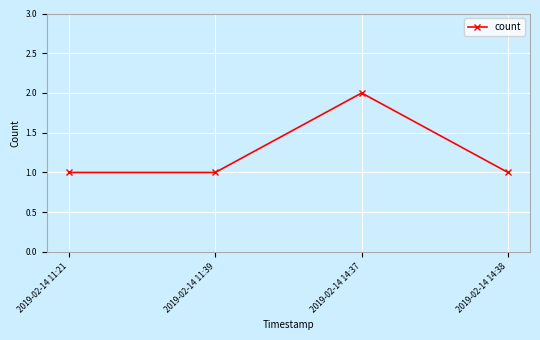

What position from the left is 2019-02-14 14:38?

4